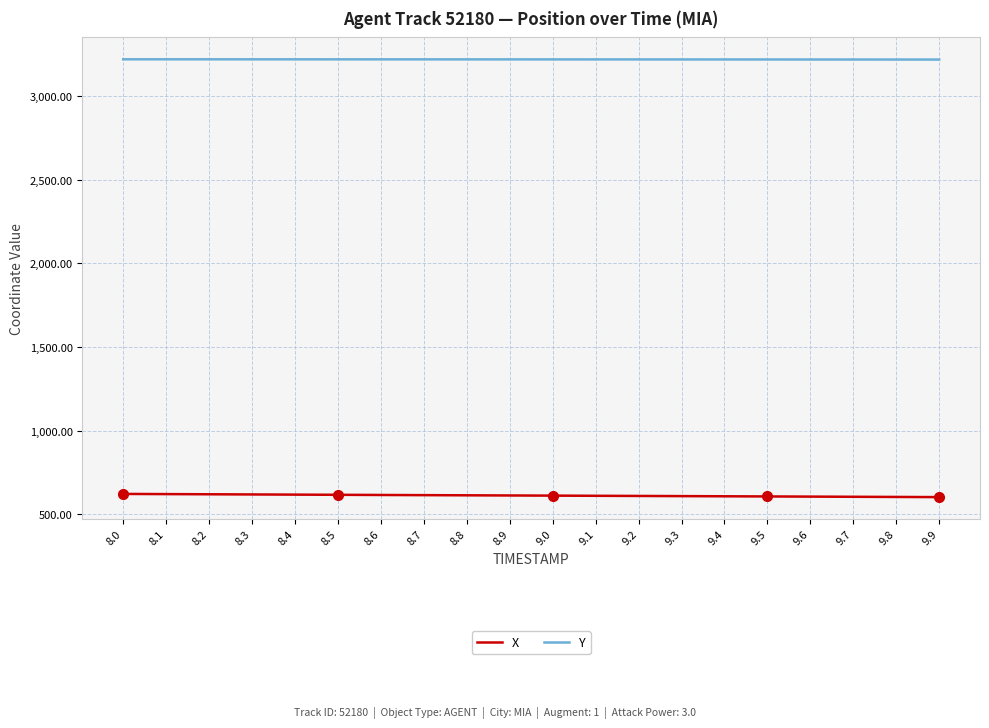

What is the maximum value for Y?

3221.2